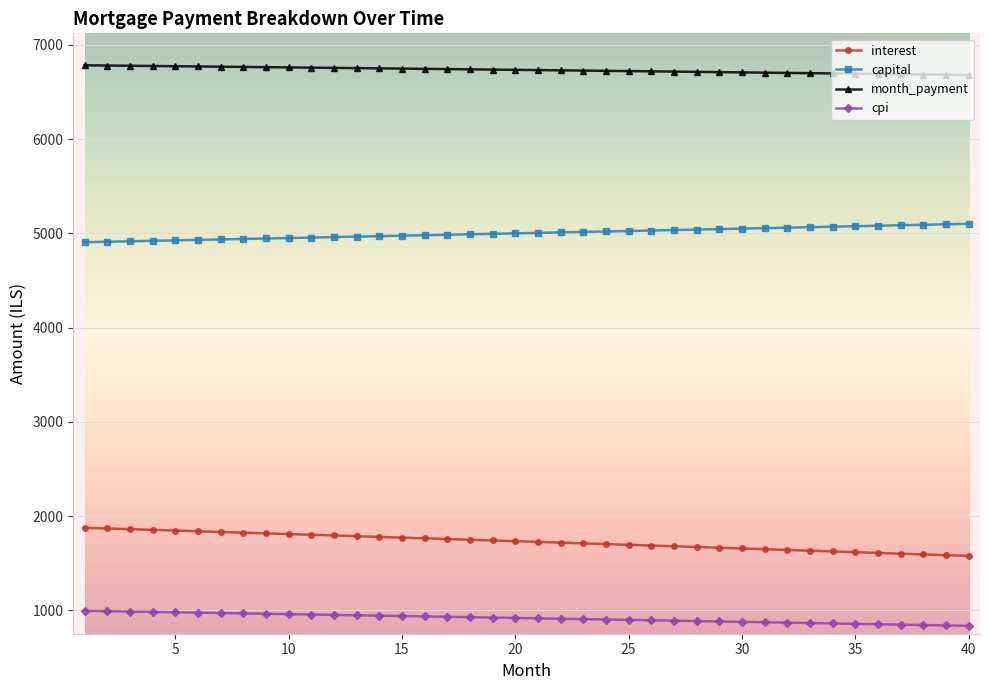

List the series in order of their peak value, lowest first.

cpi, interest, capital, month_payment